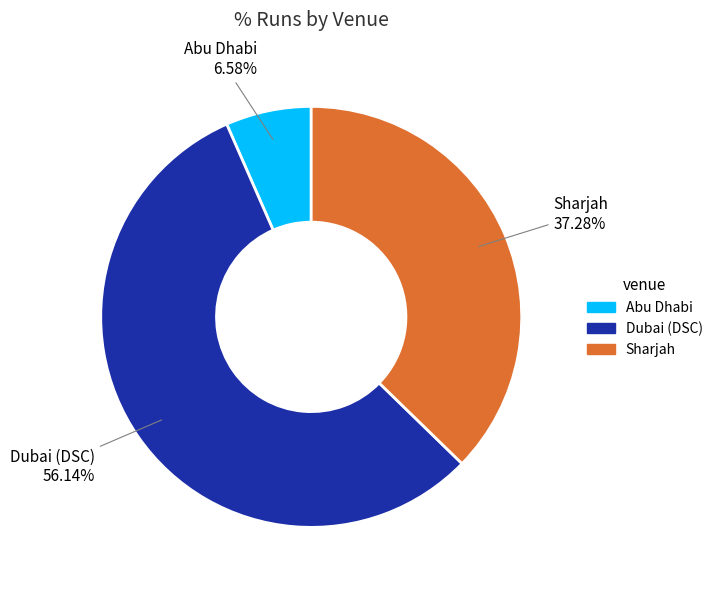

Does Abu Dhabi represent more than half of the total?

No